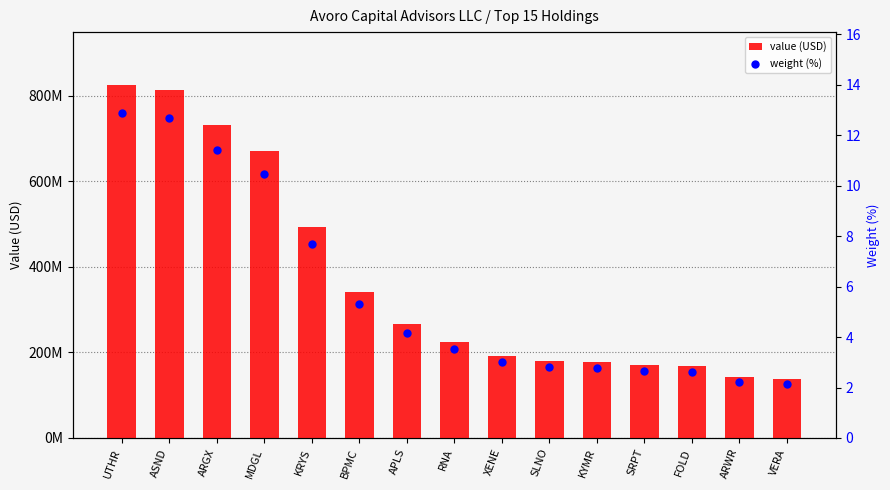

Which series has the largest total across all categories?

value (USD)